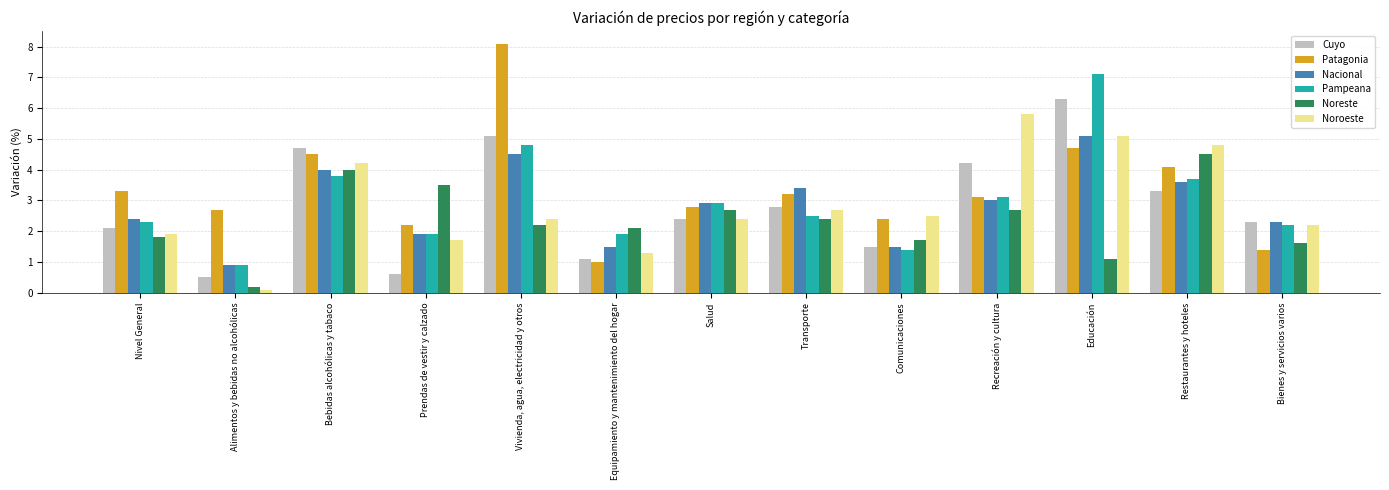

True or false: Pampeana has a value of 3.3 at Vivienda, agua, electricidad y otros.

False